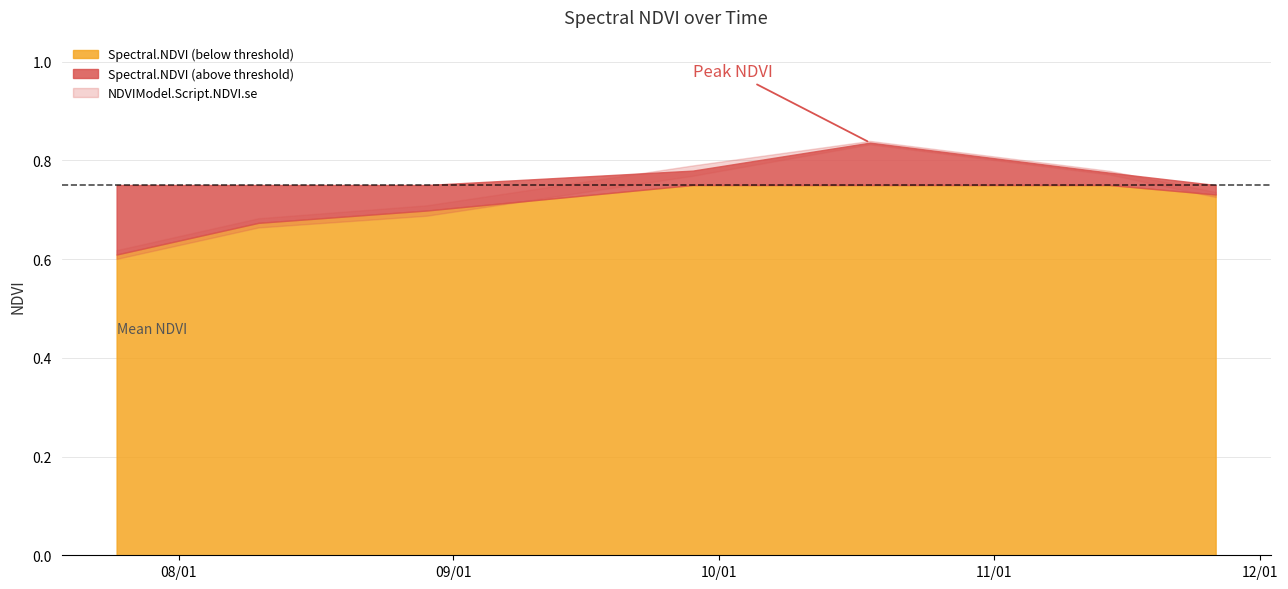

Is it true that Spectral.NDVI equals 0.3 at 2018-08-10?

False